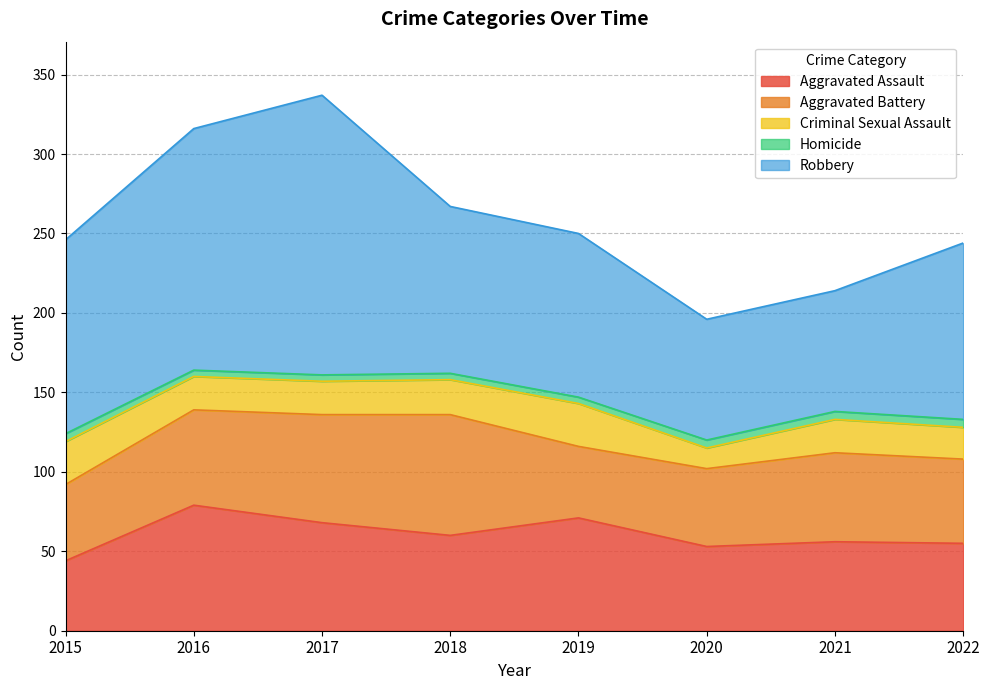

What is the maximum value shown in the chart?

176